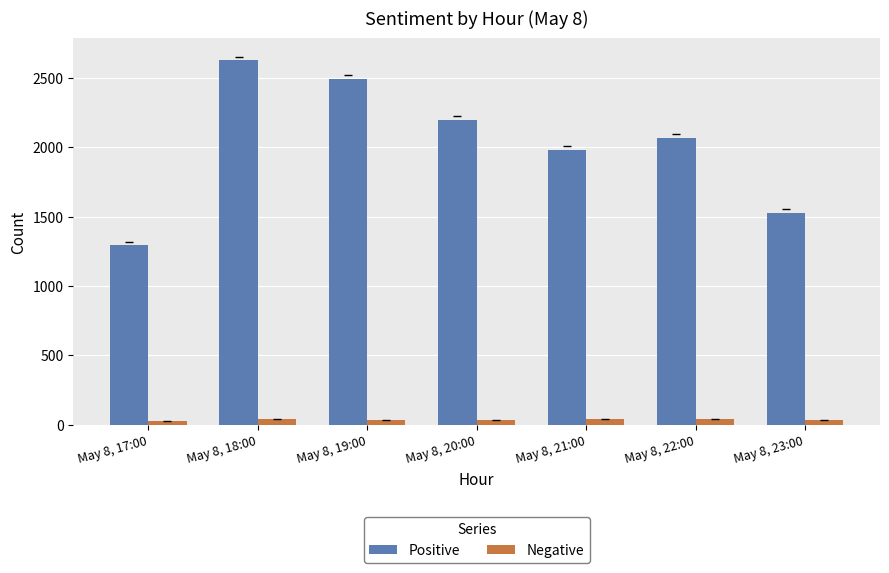

What are all the series names shown in the legend?

Positive, Negative